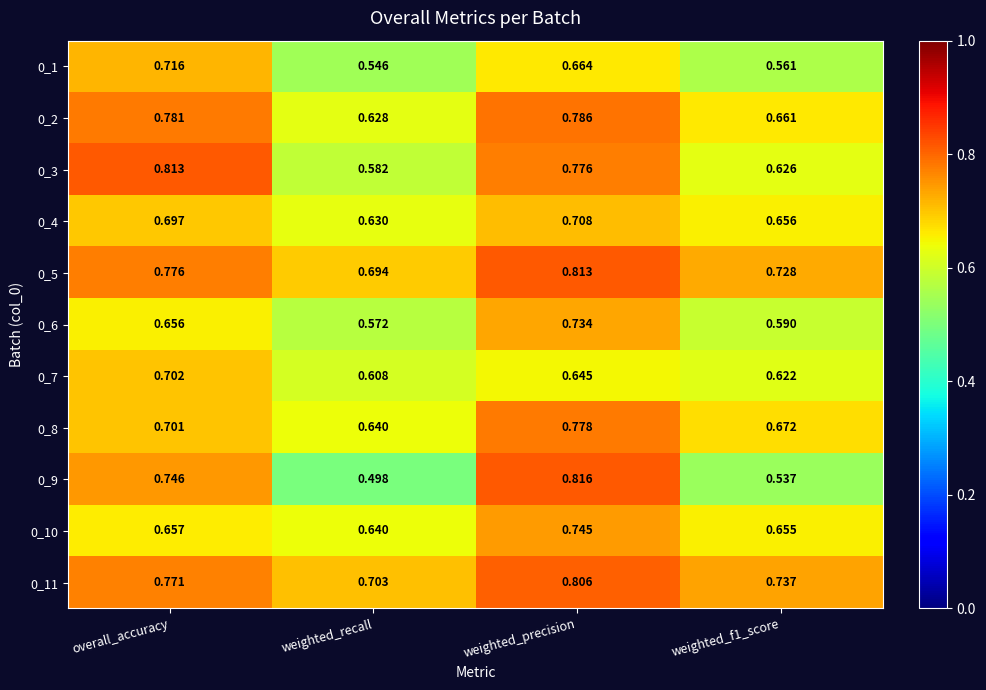

Rank the series at weighted_precision from lowest to highest value.

0_7, 0_1, 0_4, 0_6, 0_10, 0_3, 0_8, 0_2, 0_11, 0_5, 0_9